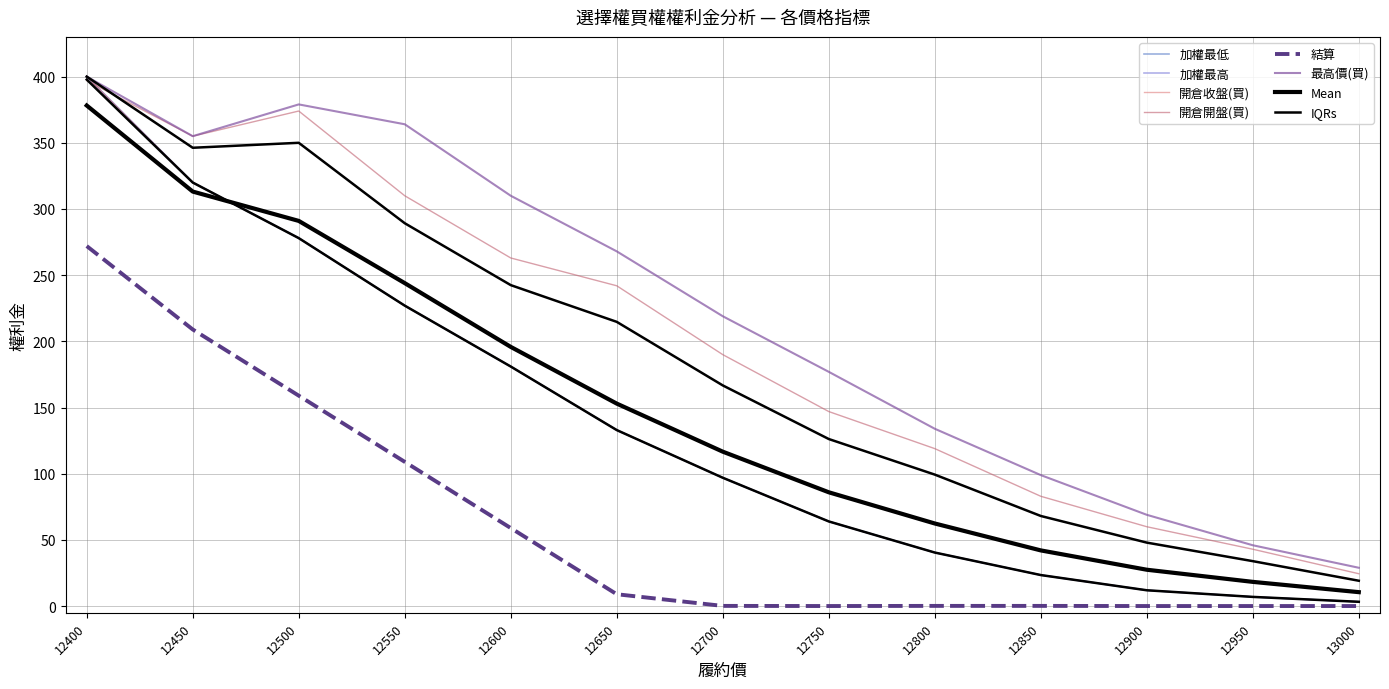

What is the spread (max minus min) of values at 12500?

220.0